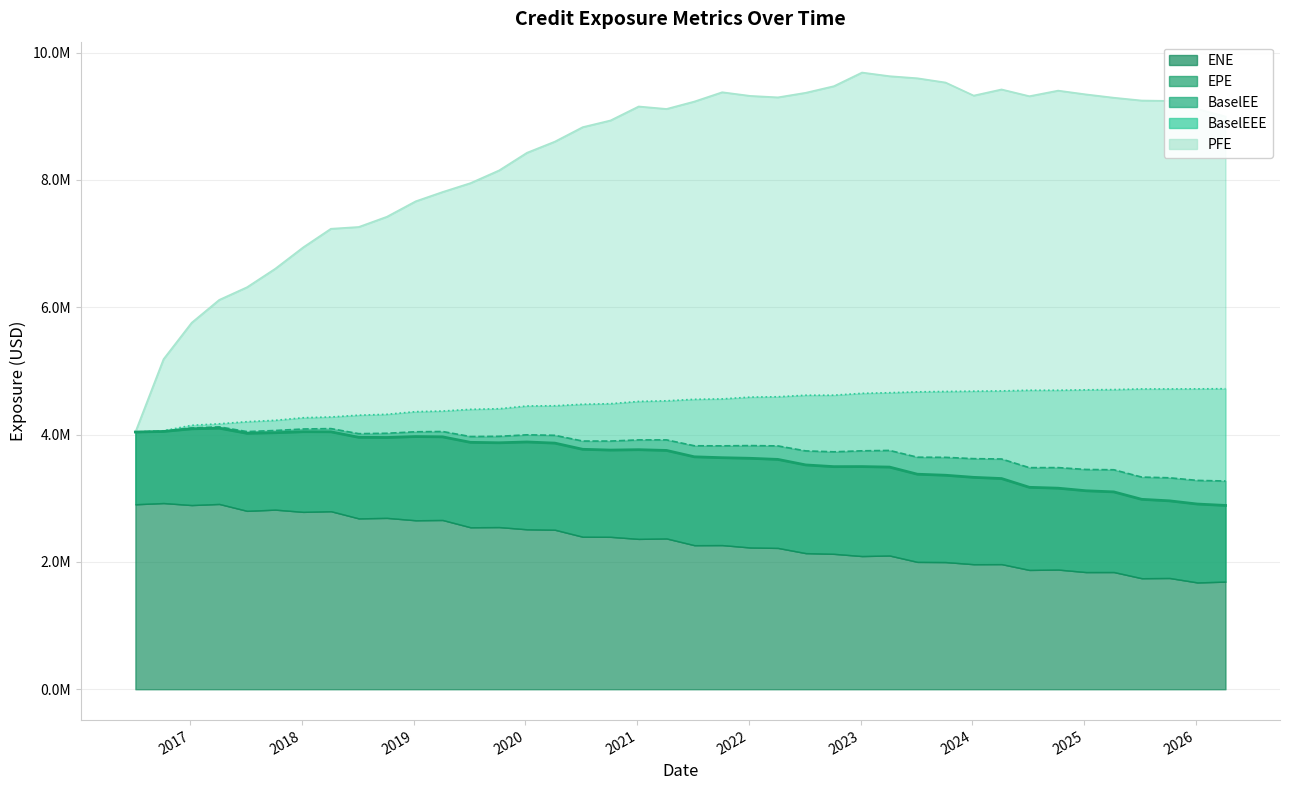

True or false: PFE and EPE intersect in this chart.

False